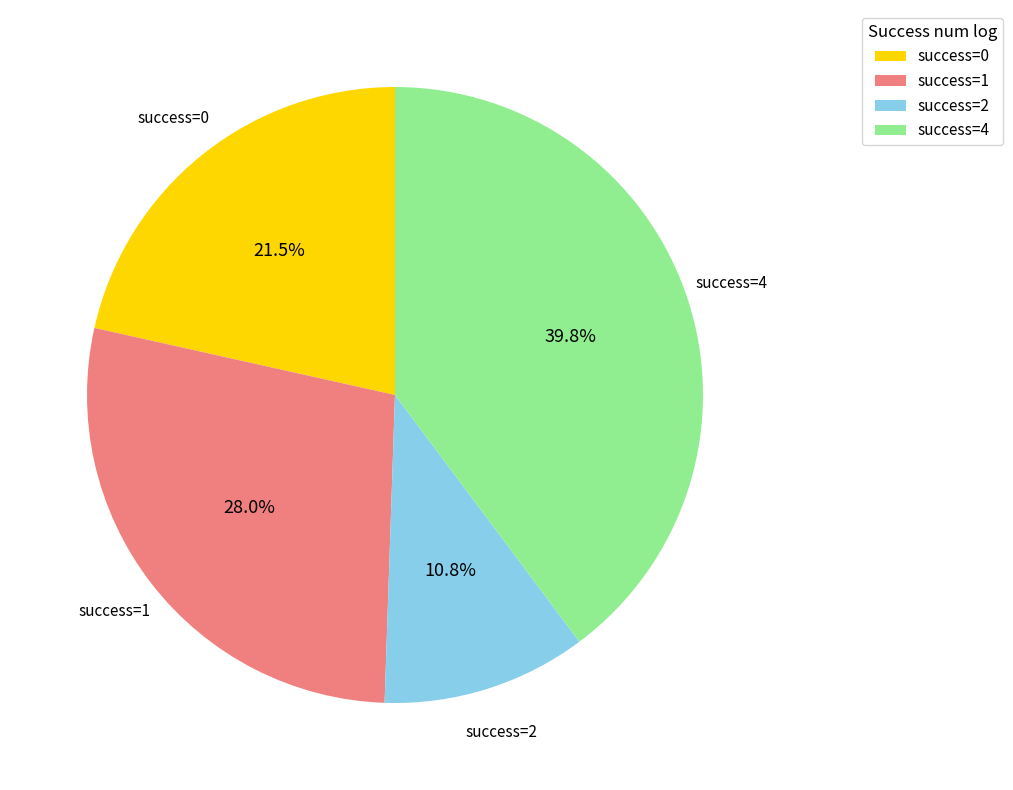

Is there a majority slice in this chart?

No